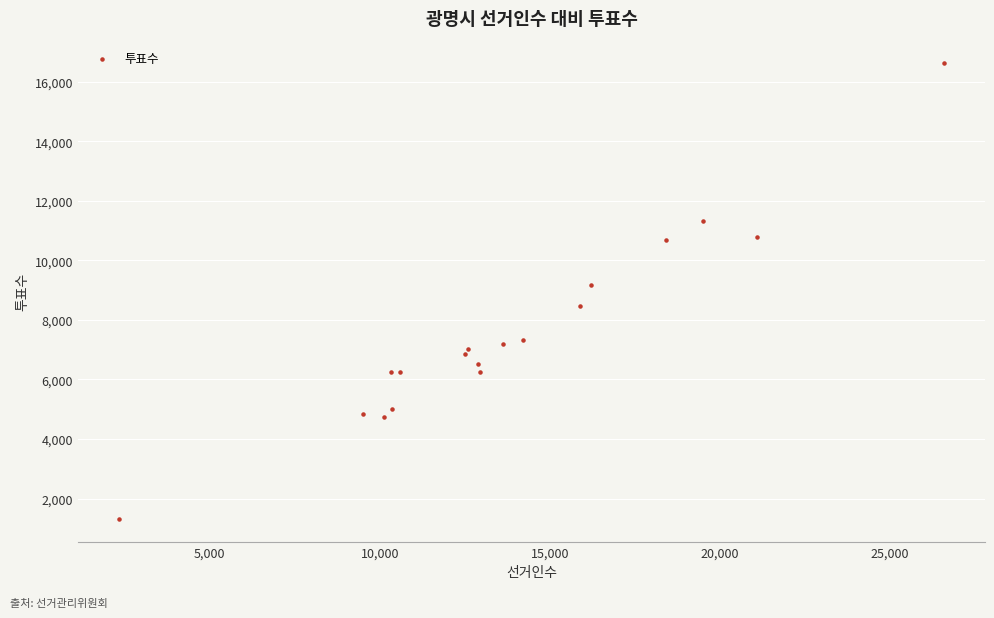

What Y value in the scatter plot is closest to 8966?

9169